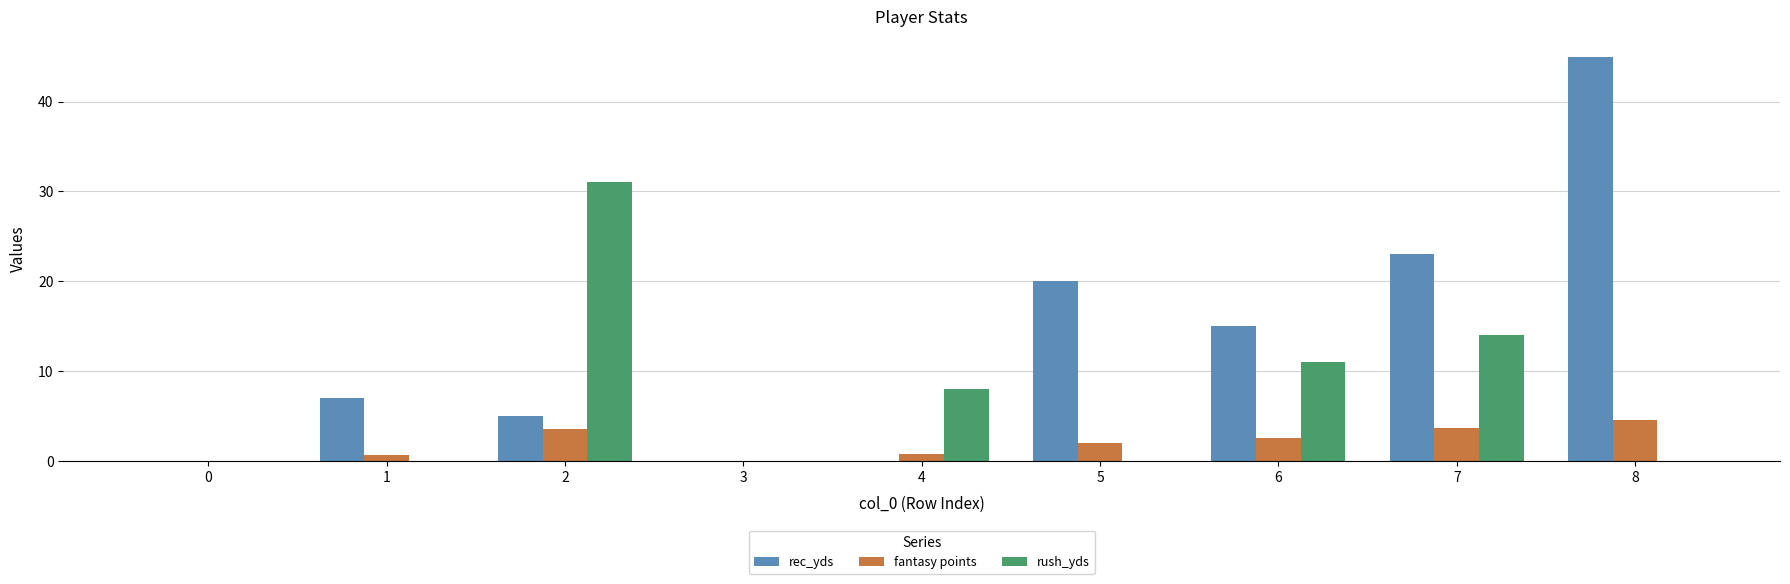

How many series are shown in this chart?

3